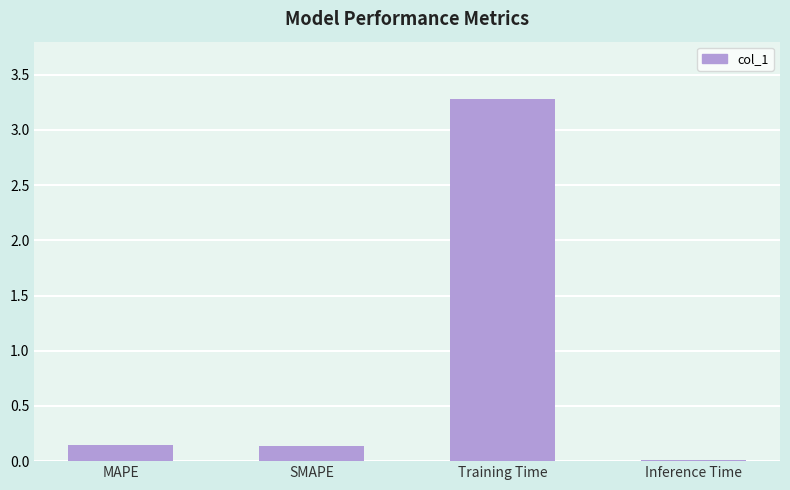

True or false: the data shows 0.1 at SMAPE.

True